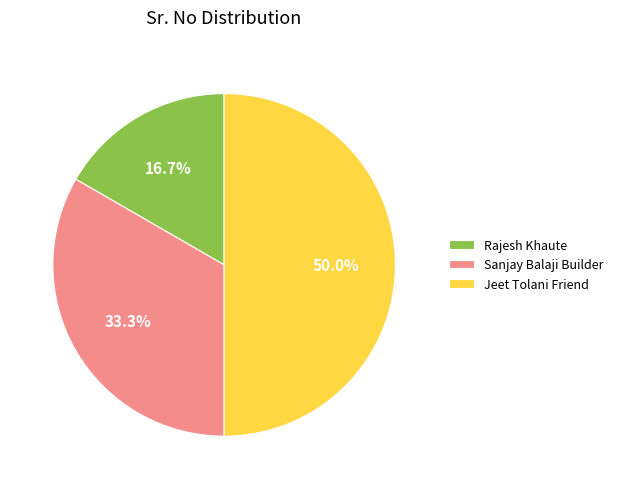

Does Rajesh Khaute account for over 50% of the chart?

No